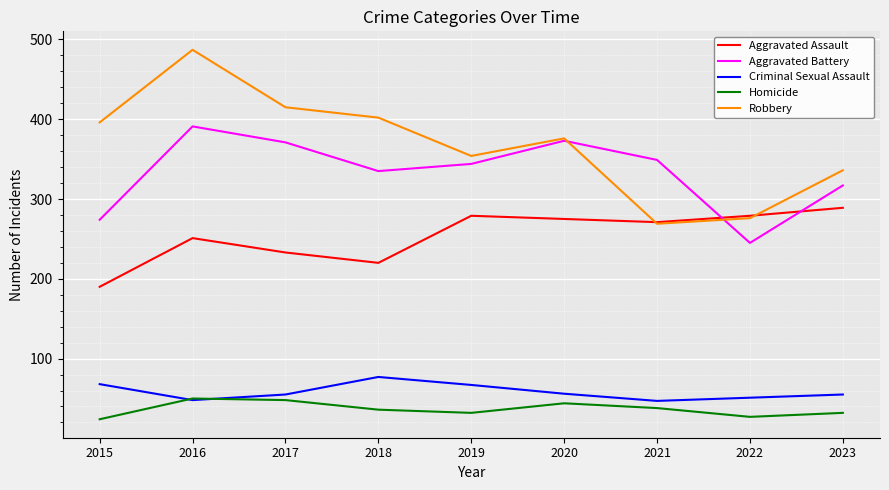

Which label corresponds to the largest value in the chart?

2016